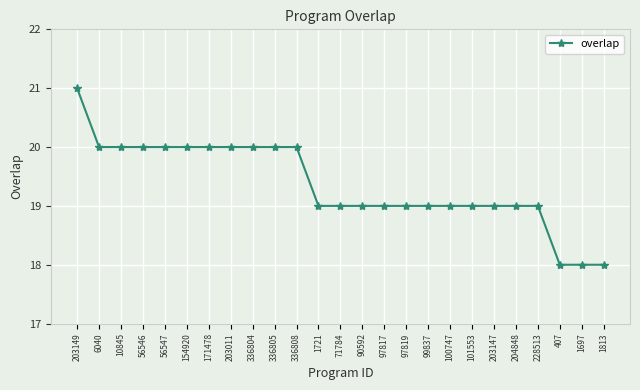

Approximately how many times larger is the value at 90592 compared to 204848?

1.0